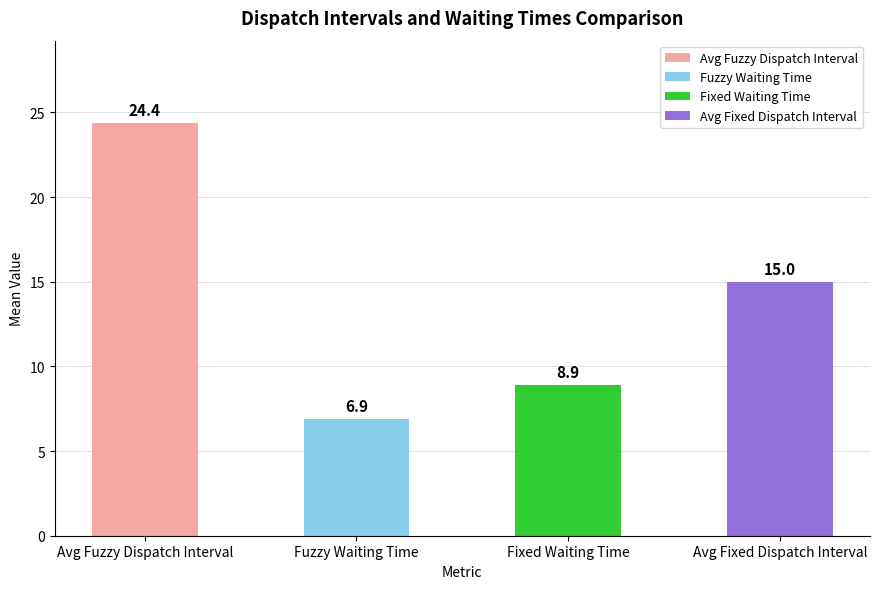

What is the value of the 1st bar from the left?

24.4